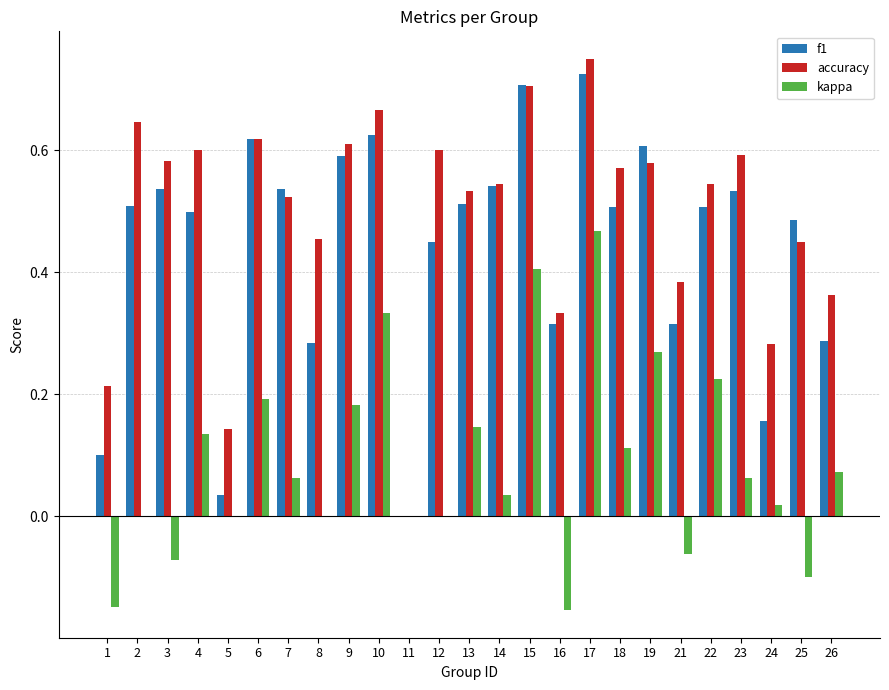

Which label corresponds to the largest value in the chart?

17